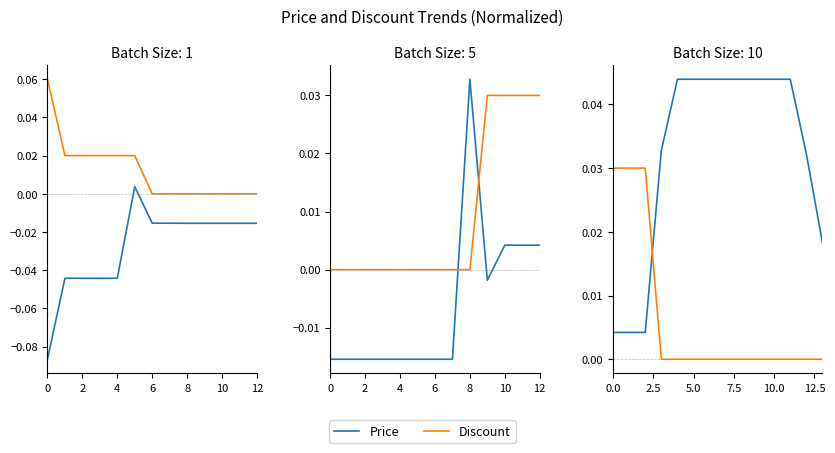

Does the chart display data point markers on the line(s)?

No